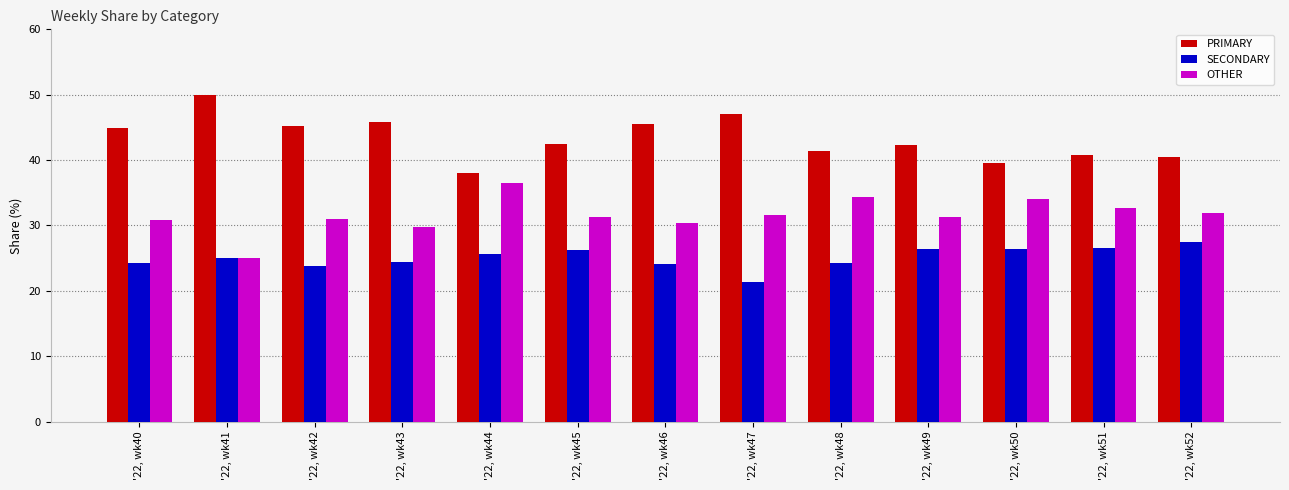

What is the minimum value shown in the chart?

21.4